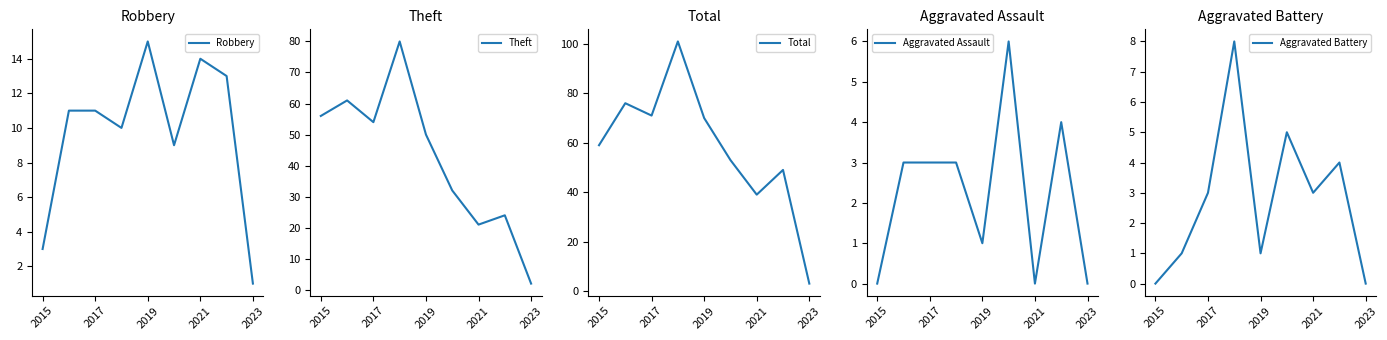

How many lines are shown in the chart?

5